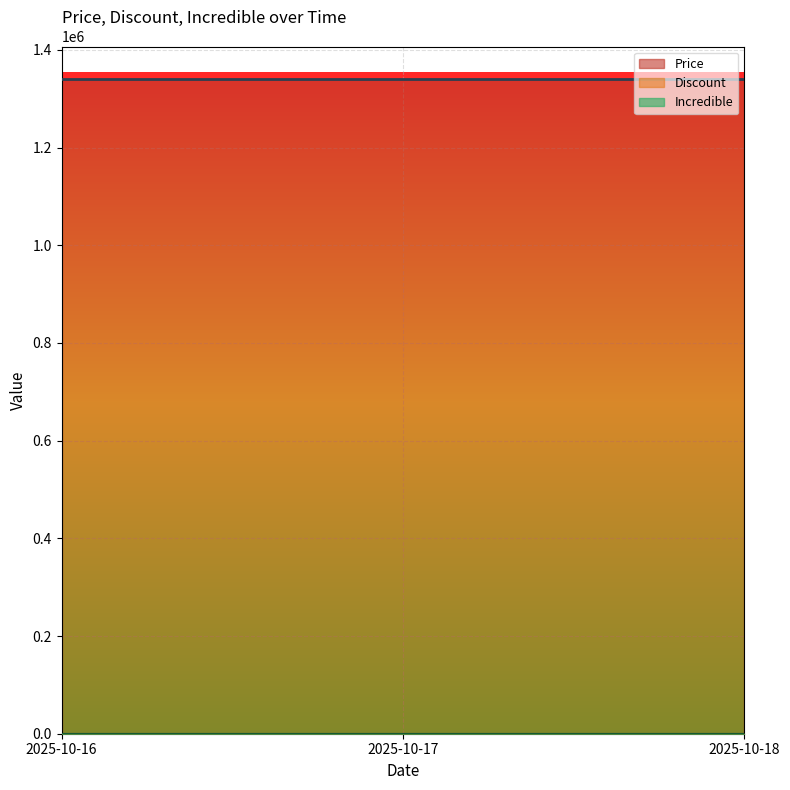

Which label corresponds to the smallest value in the chart?

2025-10-16